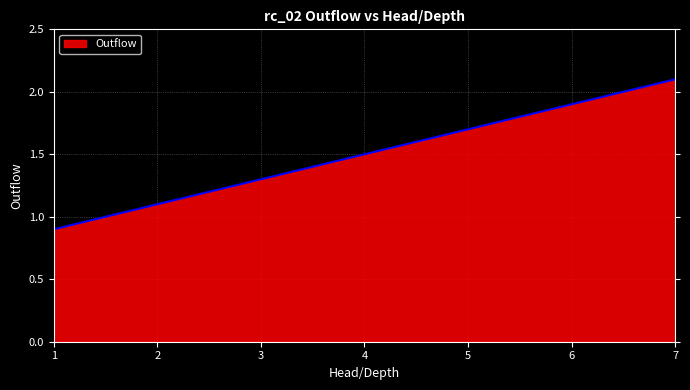

True or false: the data has more than 1 interior local peaks.

False